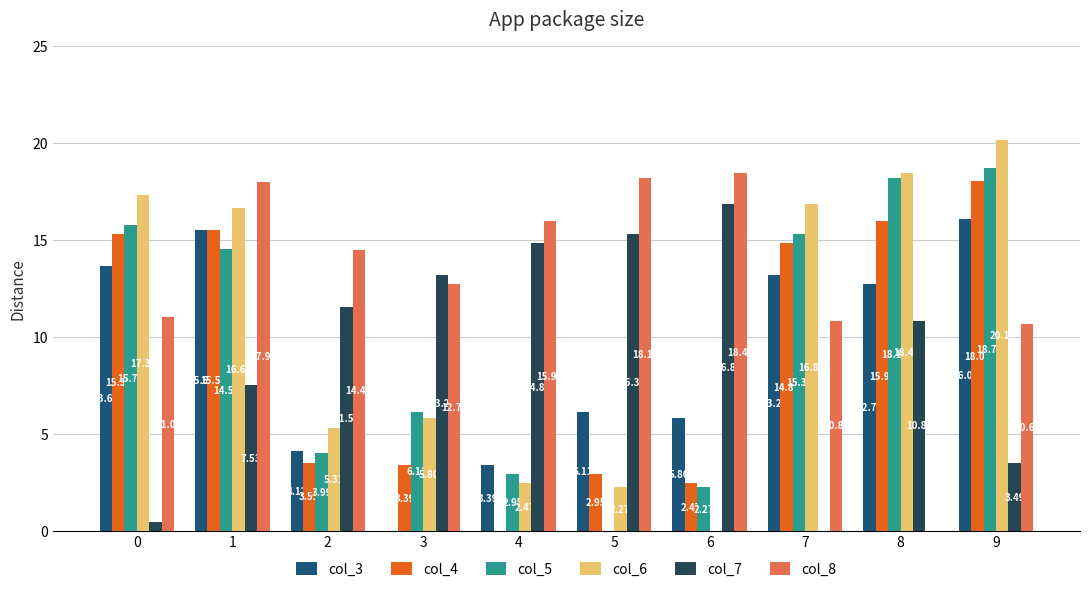

How many values in the col_6 series exceed 16?

5